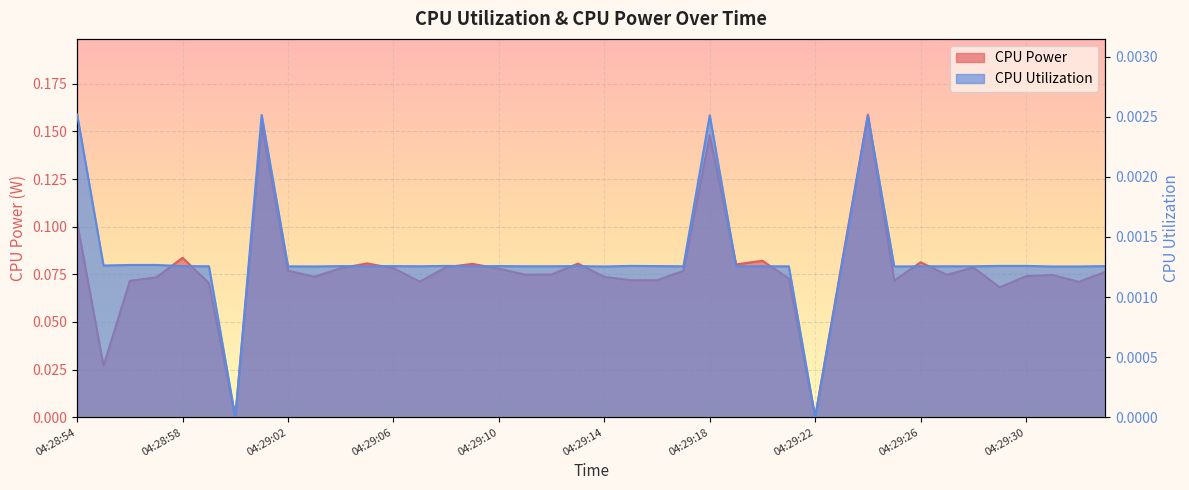

Between 04:29:06 and 04:29:28, which series saw the biggest shift?

CPU Power